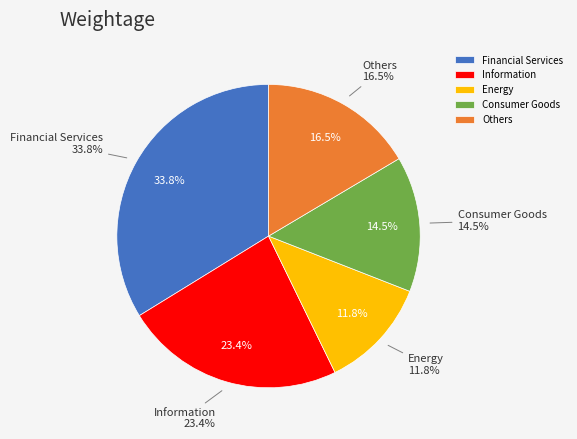

To the nearest percent, what is the average slice percentage?

20%